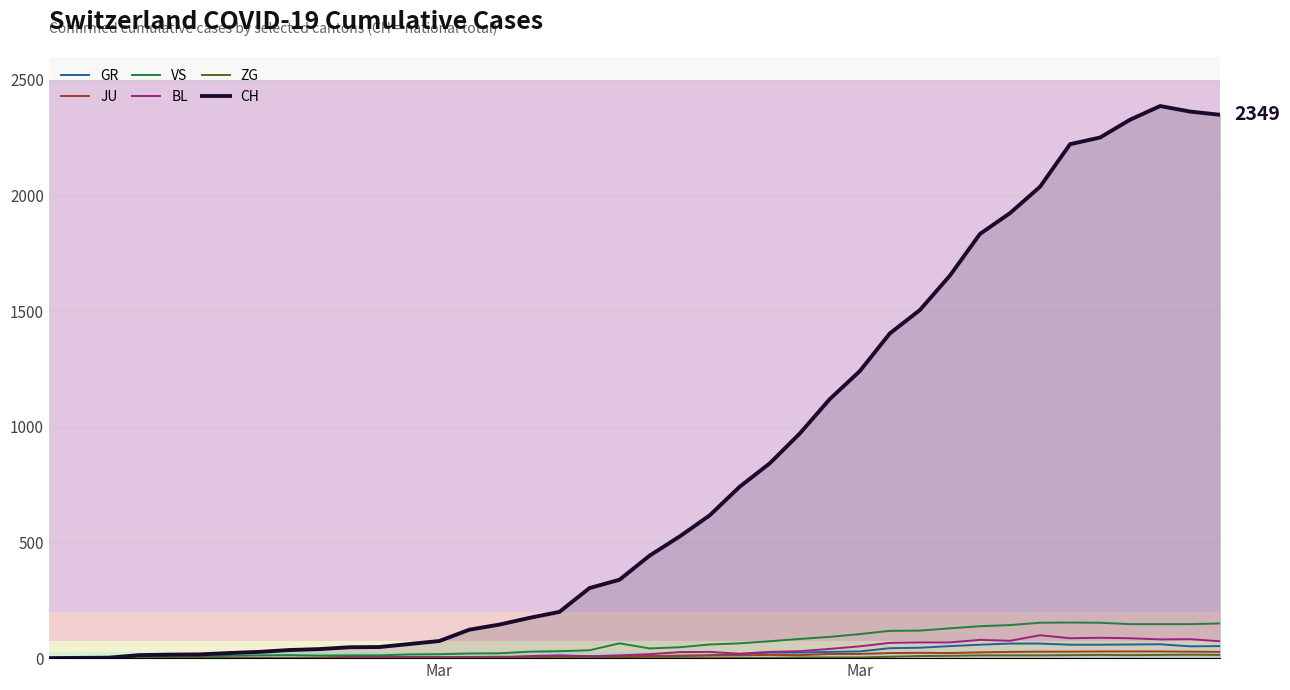

Count the number of data series in this chart.

6